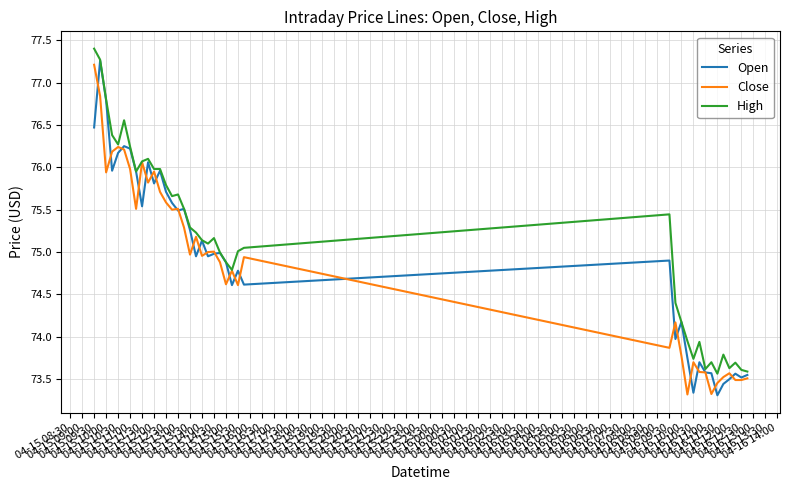

What is the minimum value shown in the chart?

73.3